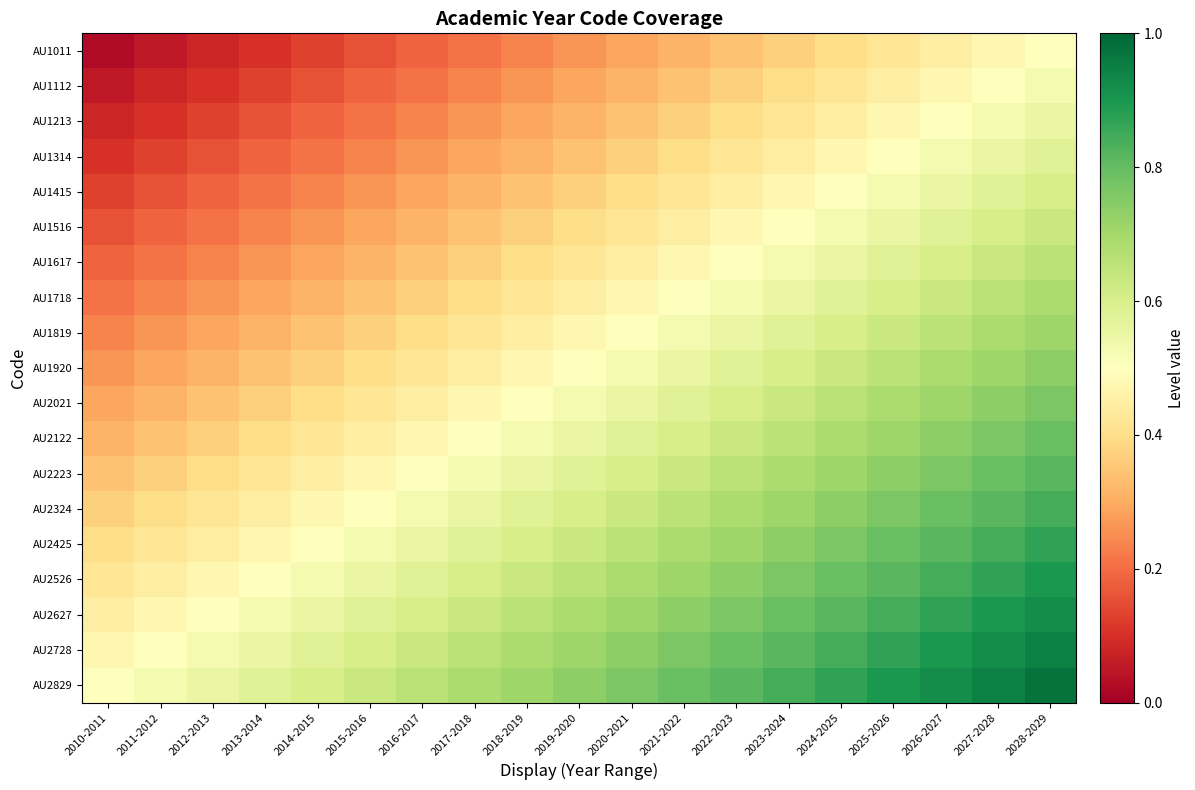

Which series has the largest range (max minus min)?

AU1011